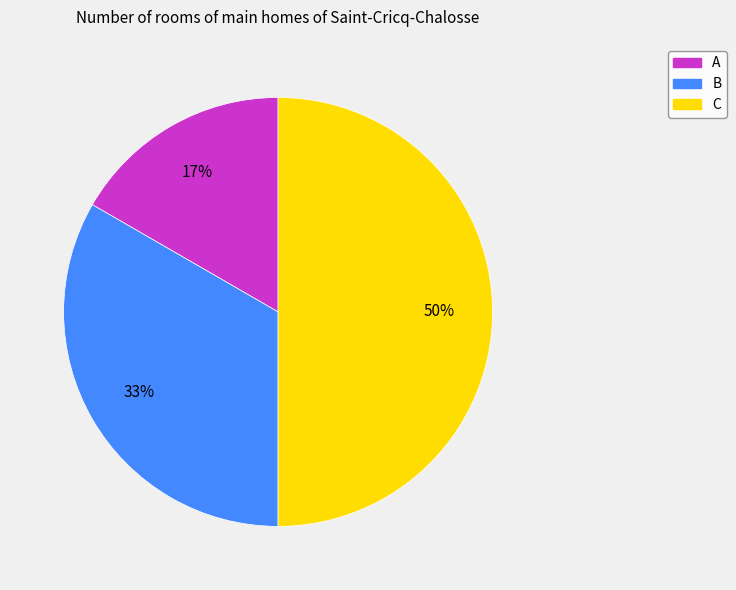

To the nearest percent, what portion does B represent?

33%